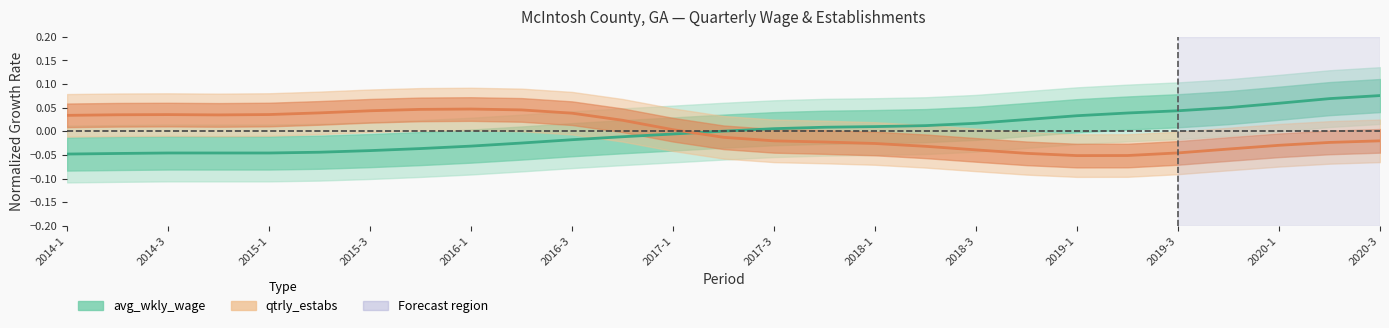

What position from the left is 2017-3?

8